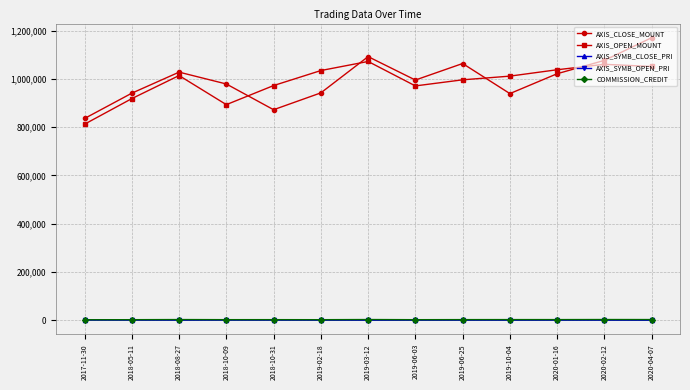

What is the difference between the highest and lowest values at 2019-10-04?

1009735.0